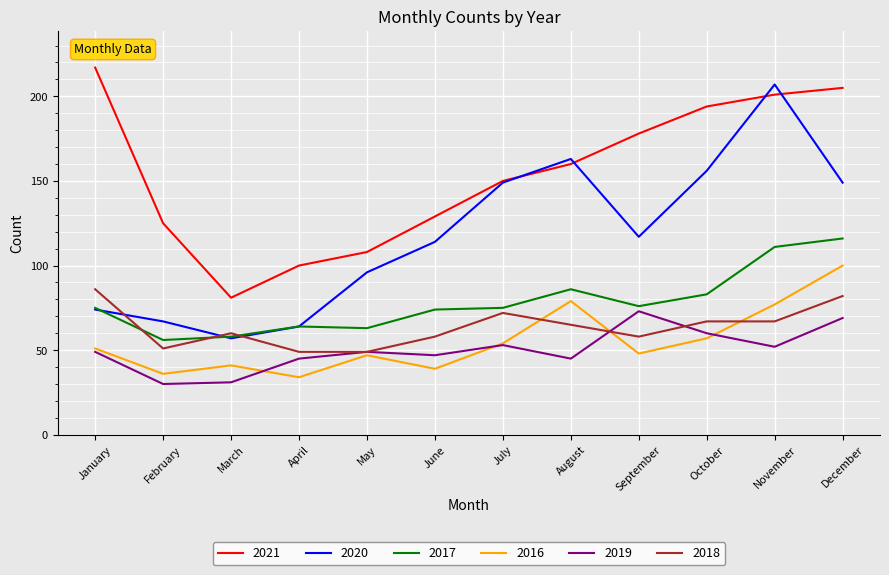

Rank the series by their maximum value, from highest to lowest.

2021, 2020, 2017, 2016, 2018, 2019